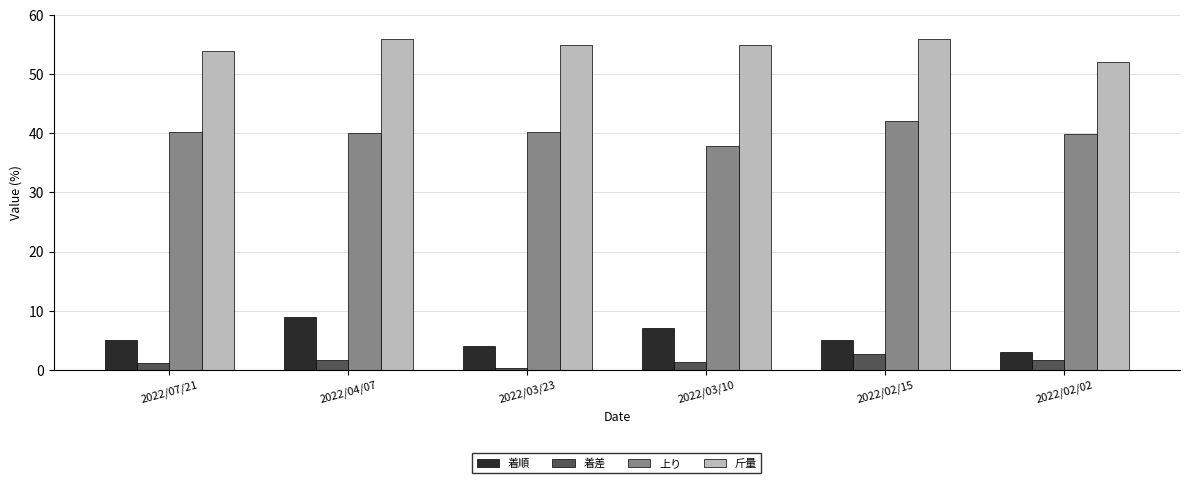

Which series changed the most between 2022/03/10 and 2022/02/02?

着順